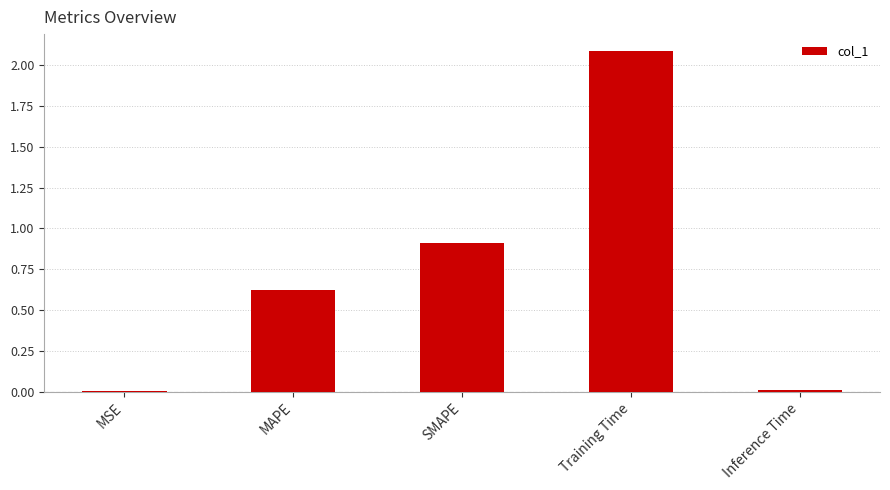

What is the average value?

0.7